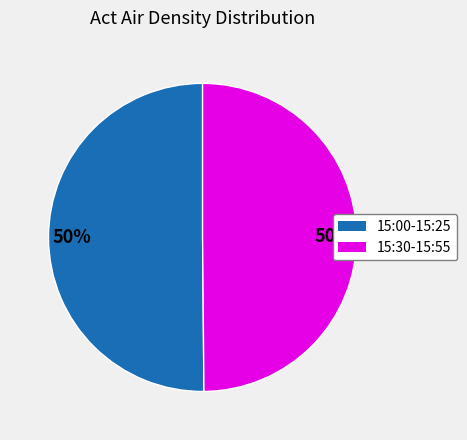

To the nearest percent, what is the average slice percentage?

50%